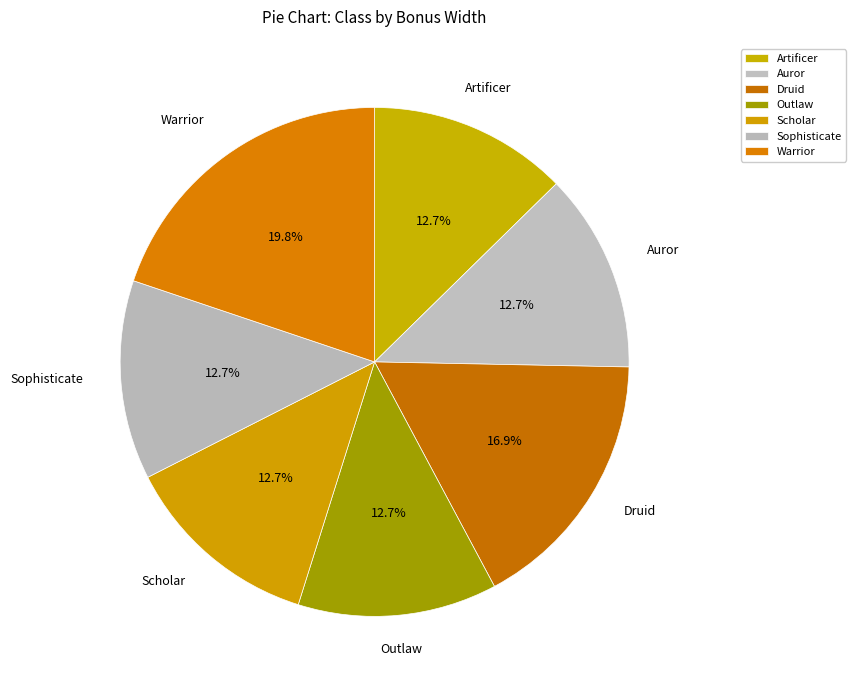

How many slices are in this pie chart?

7